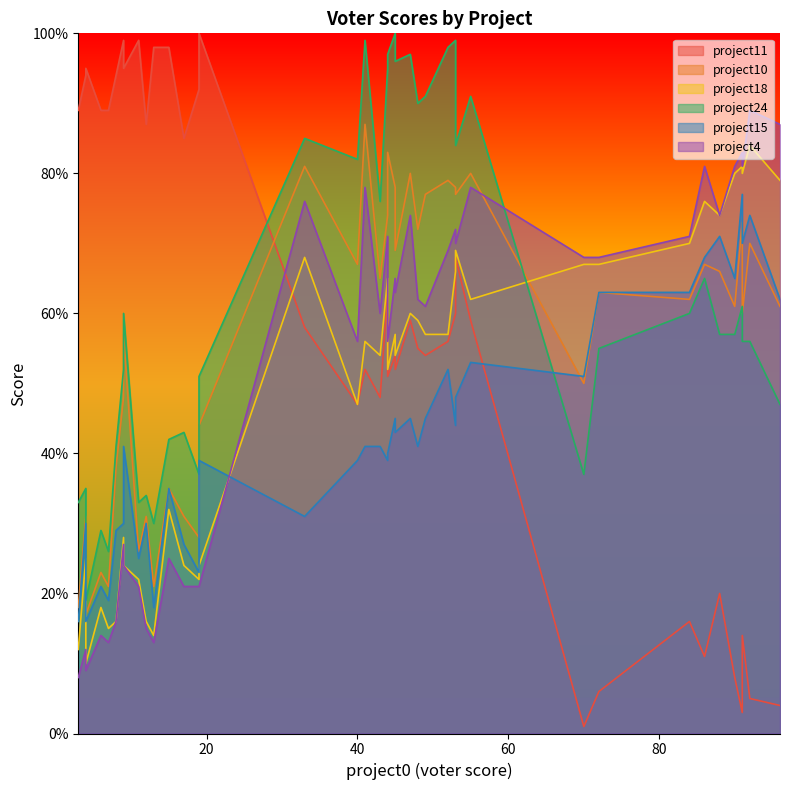

How many data points in project10 are above 63?

19